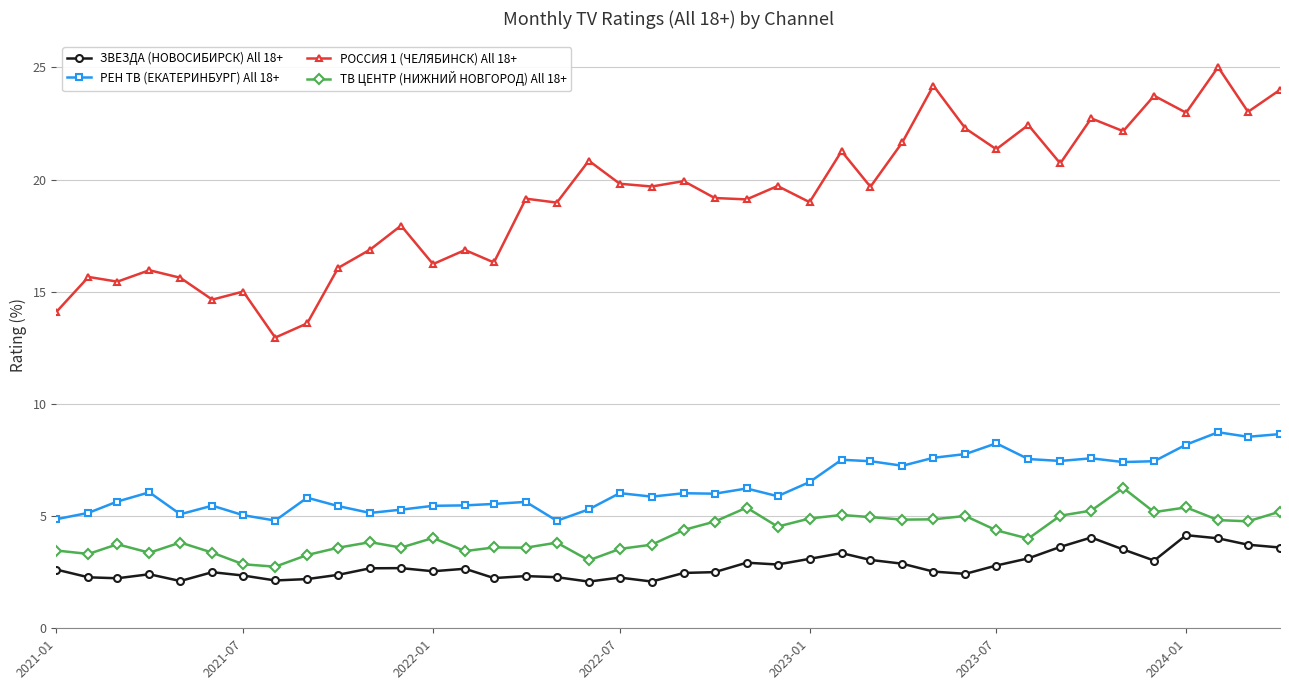

True or false: РЕН ТВ (ЕКАТЕРИНБУРГ) All 18+ has more than 1 points higher than both neighbors.

True